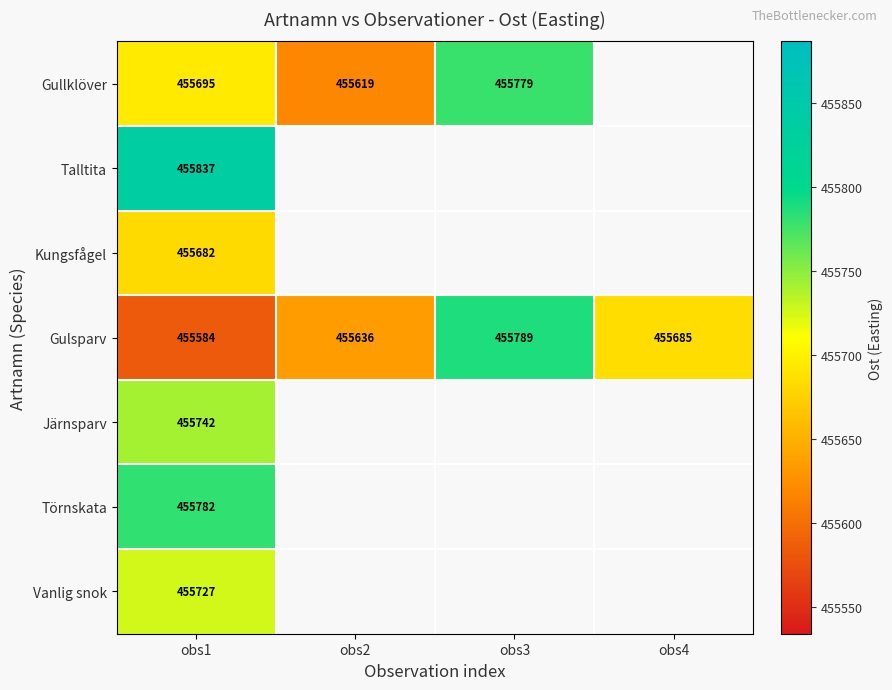

Where is Gulsparv nearest to the value 455686?

obs4